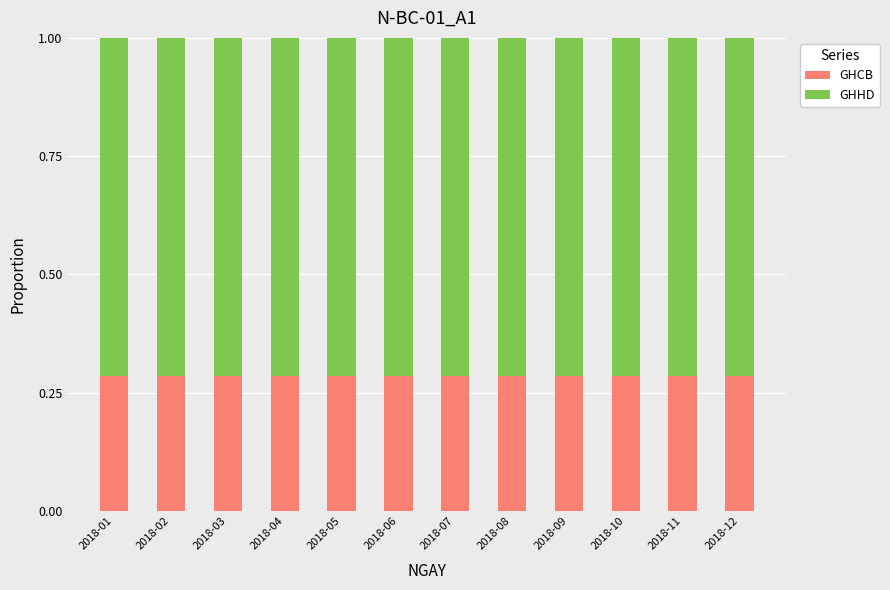

What is the sum of all GHCB values?

3.4